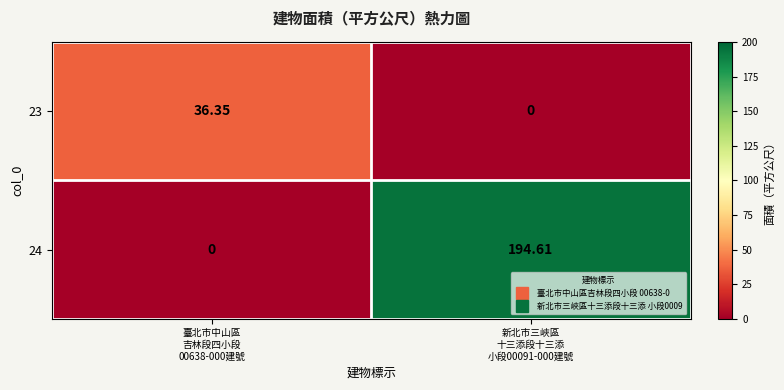

How many values in the 23 series are below 36?

1